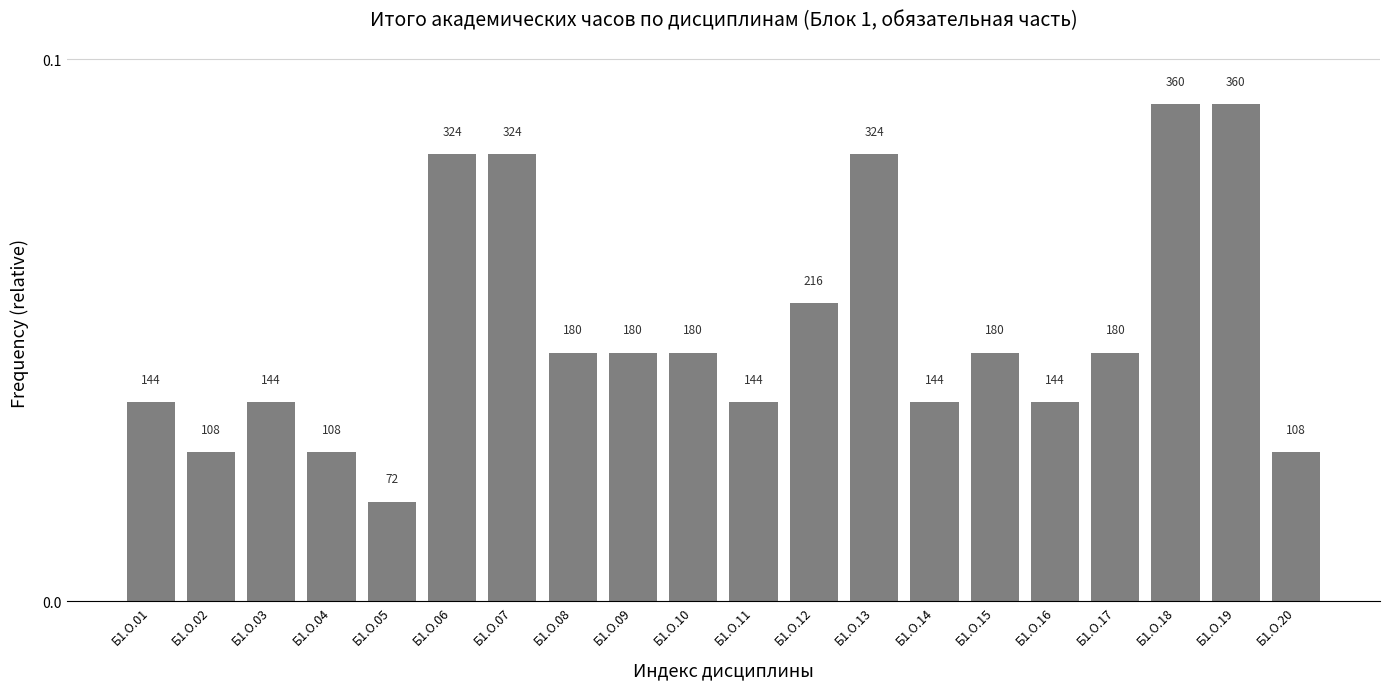

Count the values in the range 0 to 1.

20